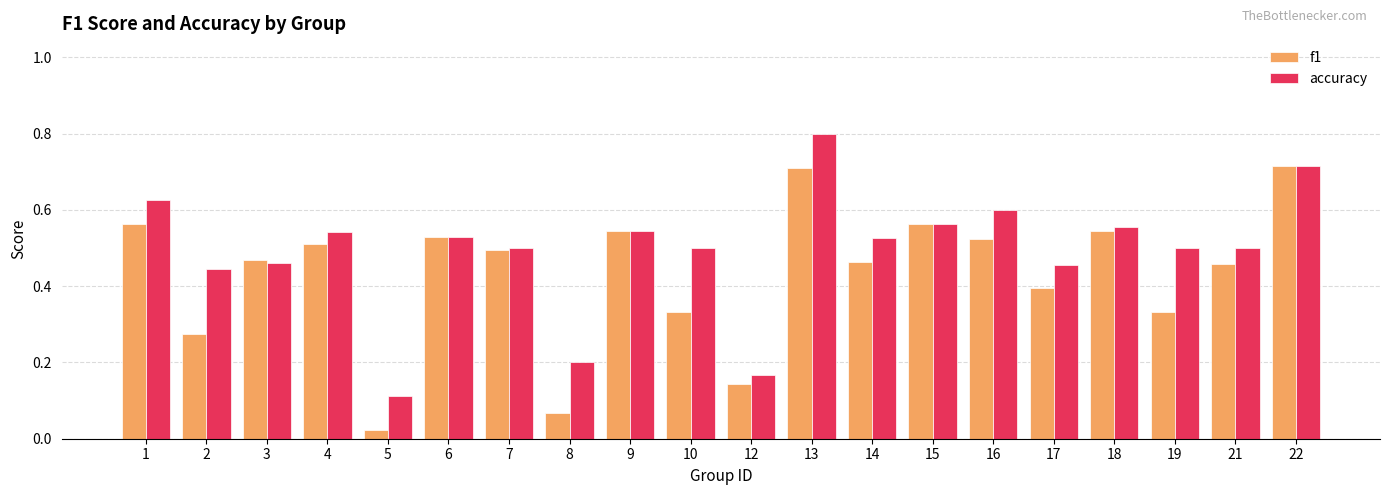

Rank the series by their average value, from highest to lowest.

accuracy, f1